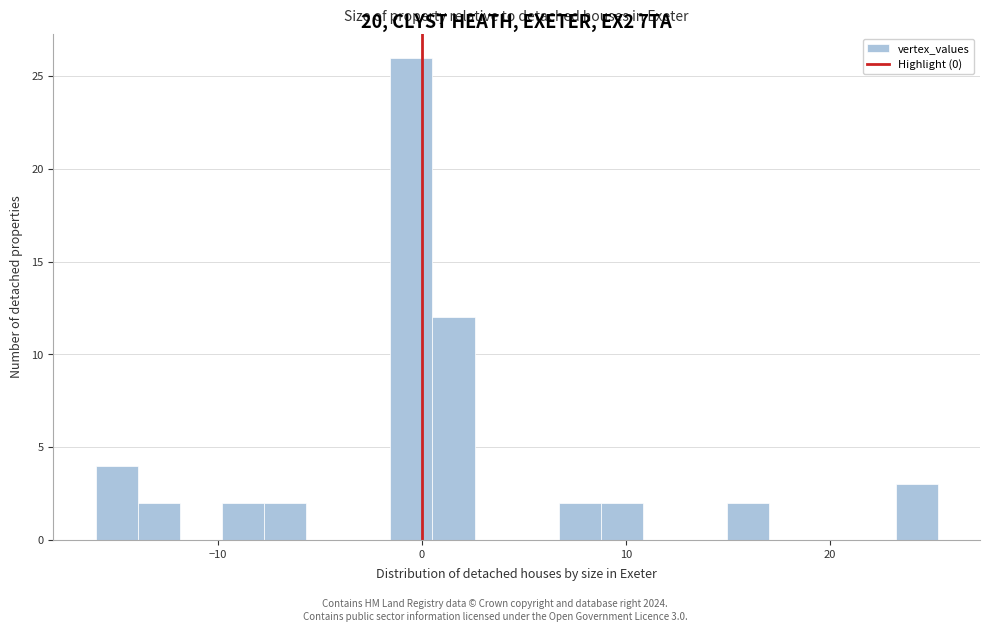

Around what value on the x-axis is the tallest bar? Give the approximate position of its centre, as read against the axis.

-1